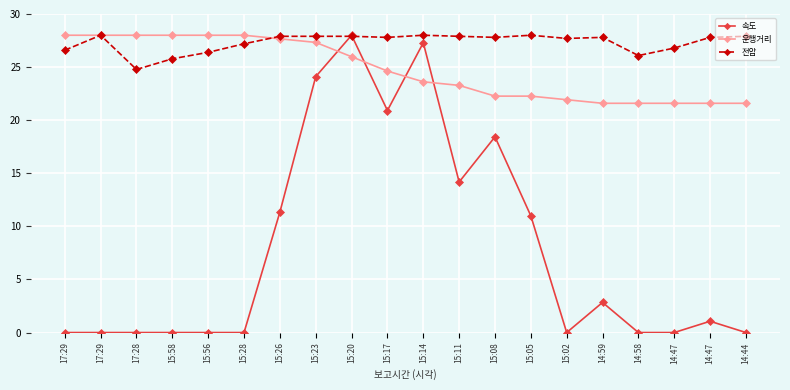

What are all the series names shown in the legend?

속도, 운행거리, 전압